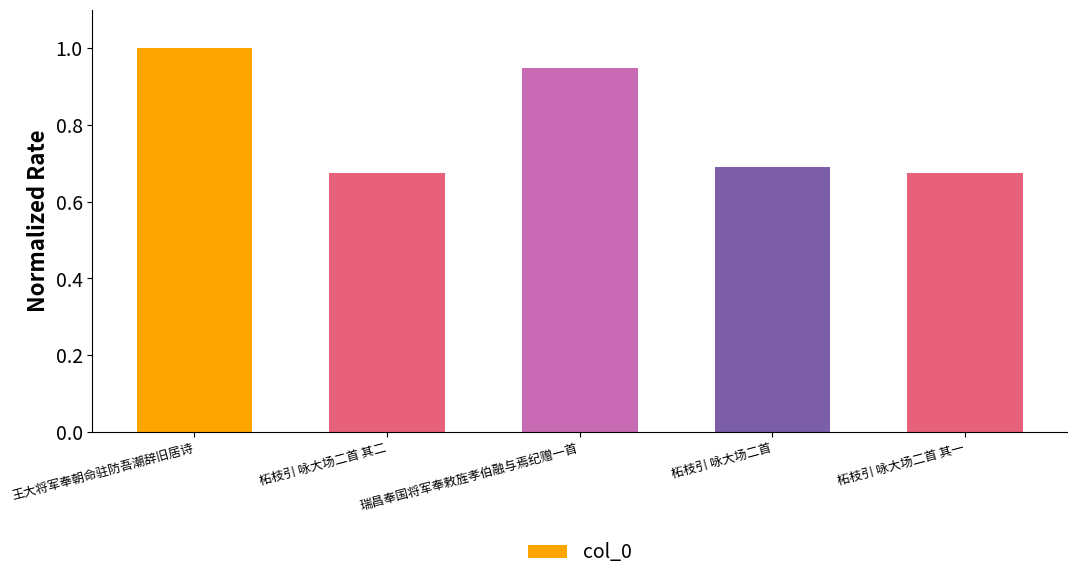

How many series are shown in this chart?

1